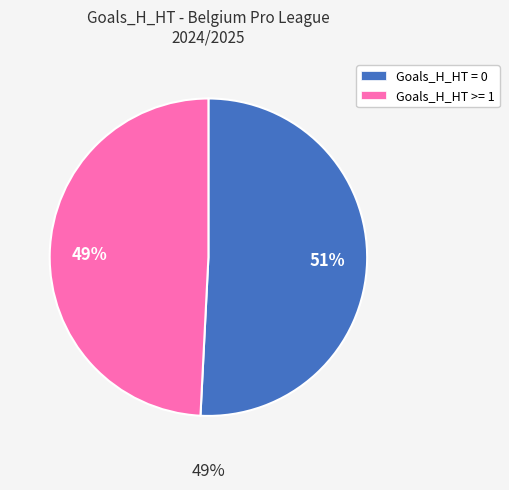

Does any single category account for the majority?

Yes